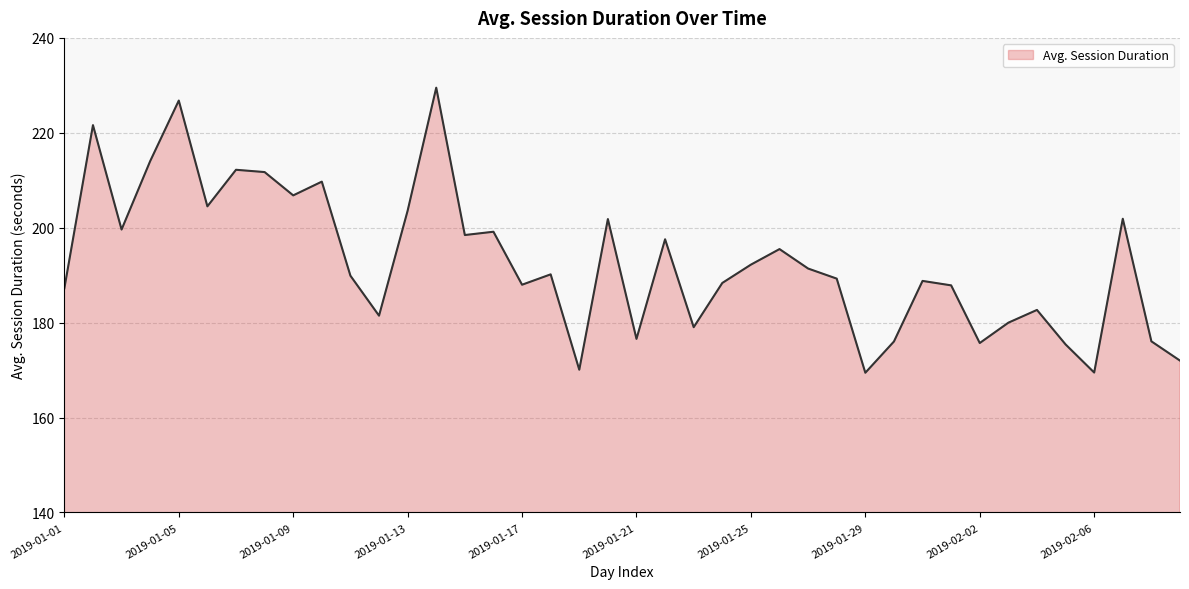

What is the maximum value shown in the chart?

229.5